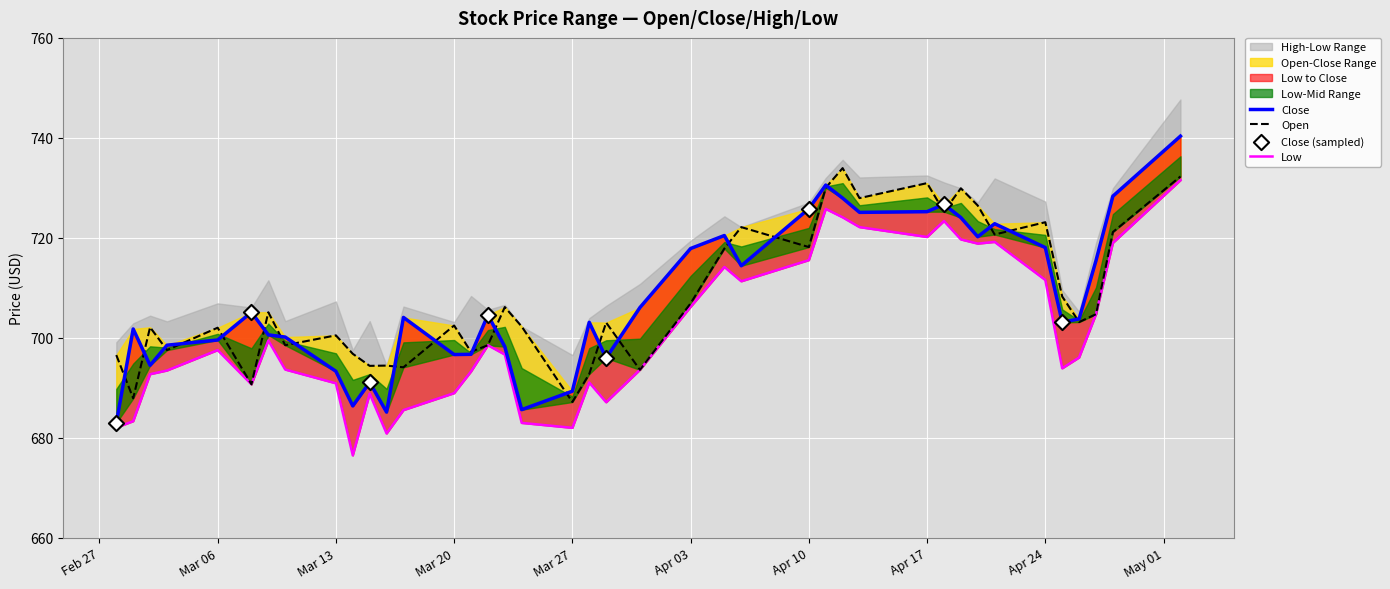

At how many categories does at least one series exceed 711?

16